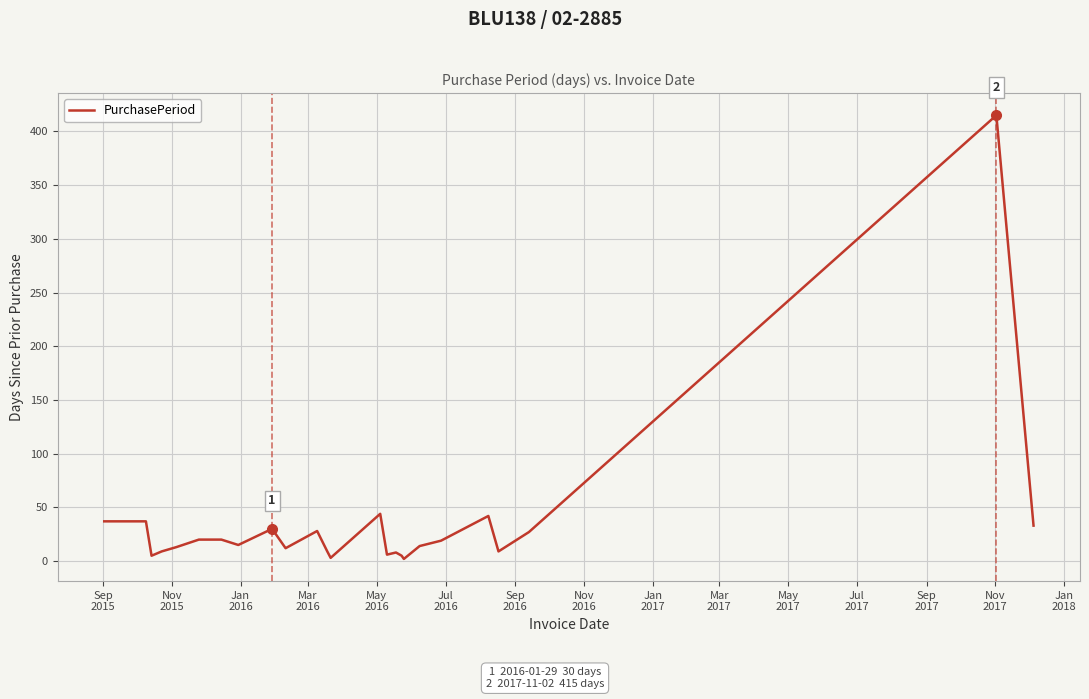

What is the difference between the maximum and minimum values?

413